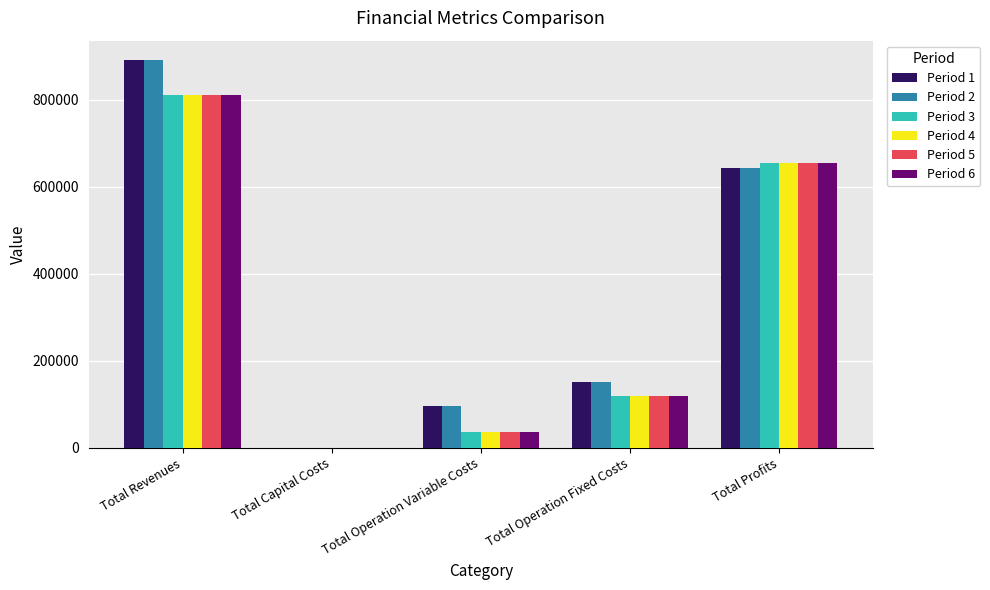

What is the total value across all series at Total Revenues?

5020463.9